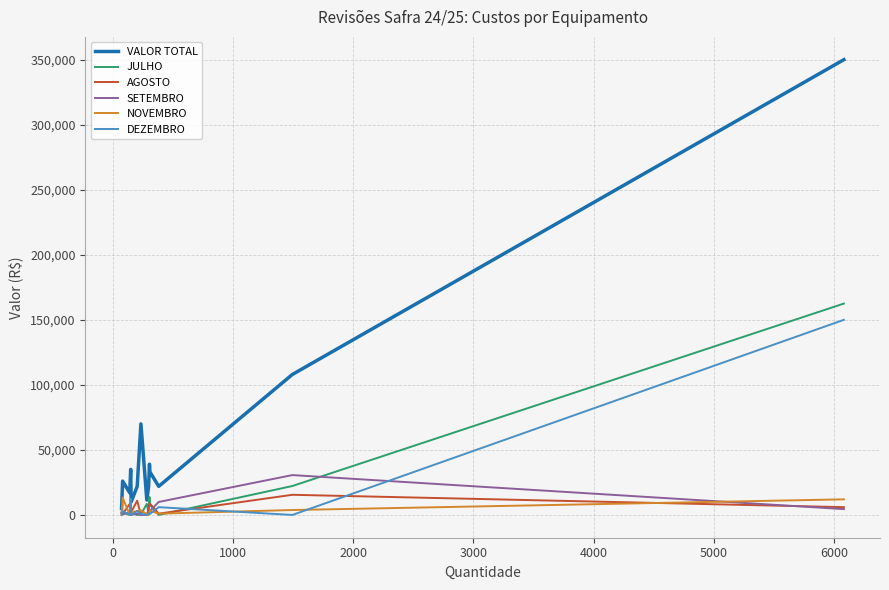

True or false: JULHO and VALOR TOTAL cross at least once.

False